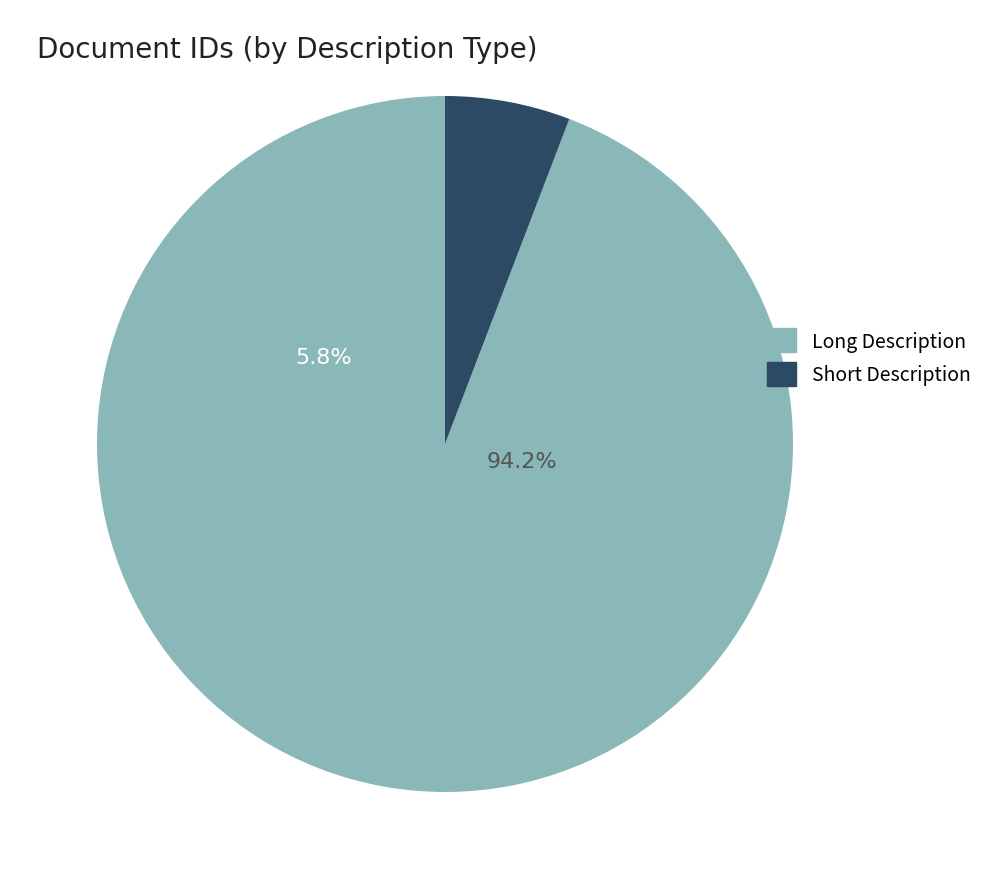

Is it true that 310417 is 13% of the pie?

False